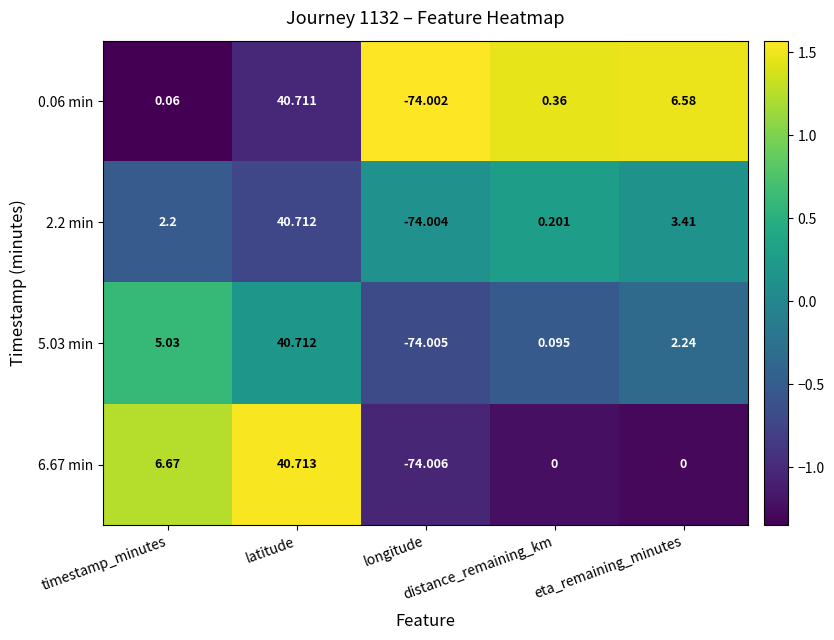

How many values in 5.03 min are above zero?

4